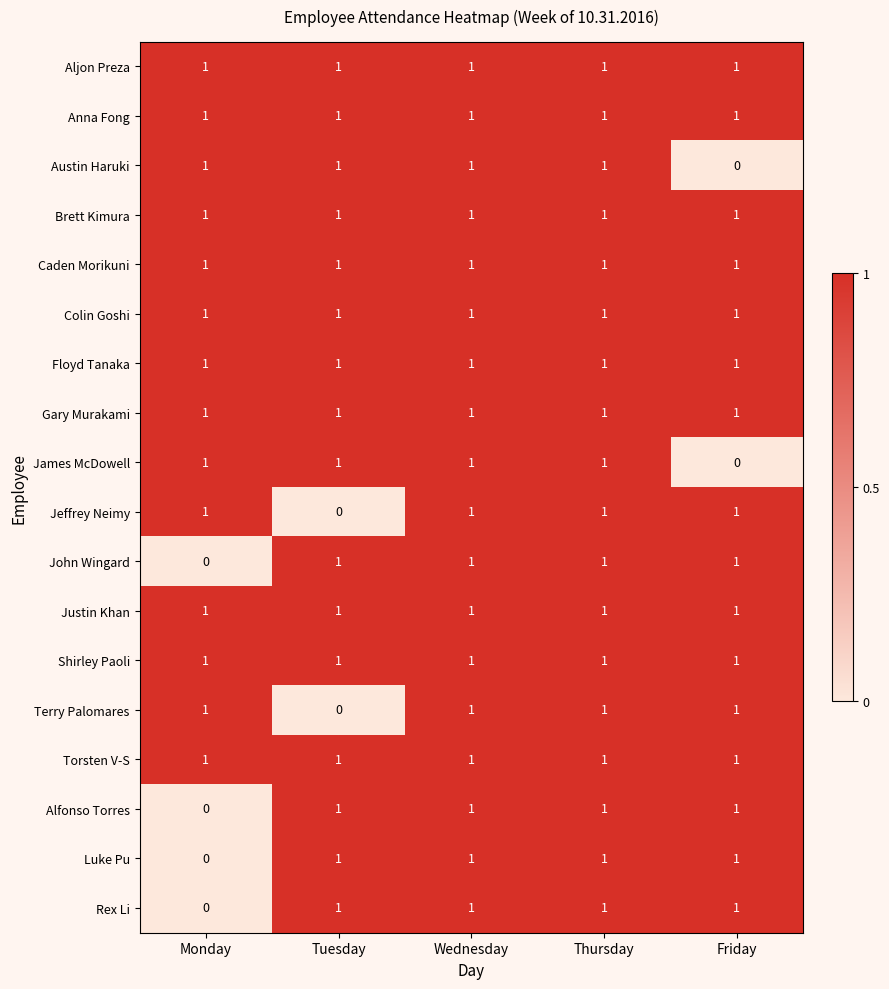

What is the total value across all series at Monday?

14